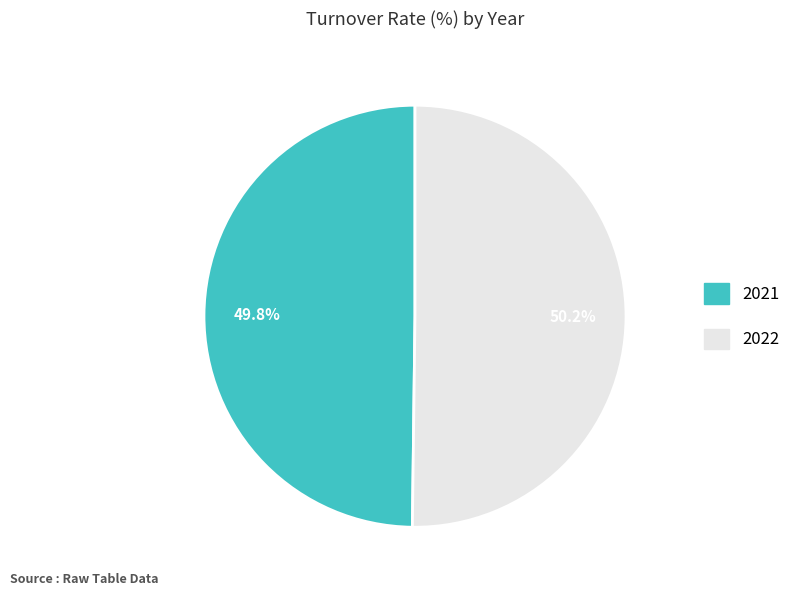

Combined, what portion of the pie is 2022 and 2021?

100.0%